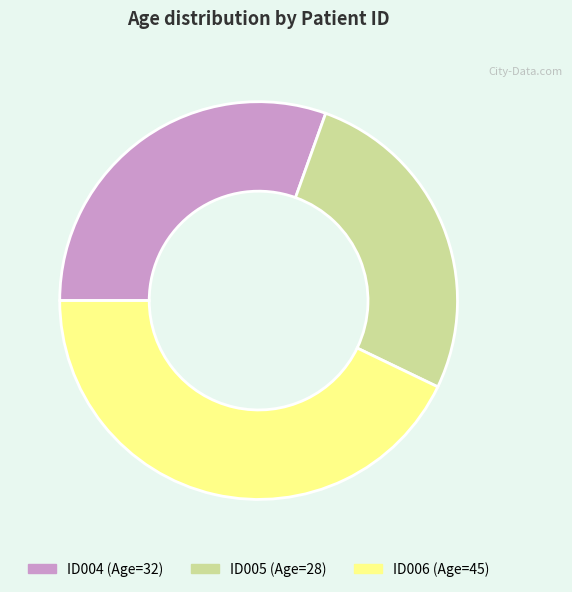

True or false: ID004 accounts for 43% of the total.

False